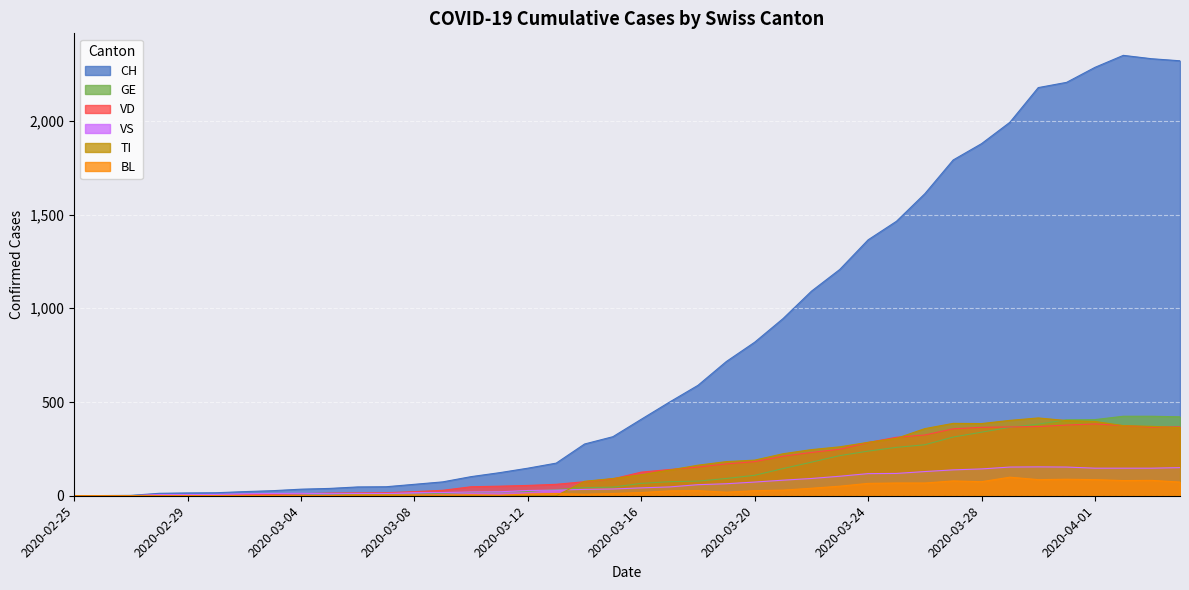

Where is TI nearest to the value 201?

2020-03-22